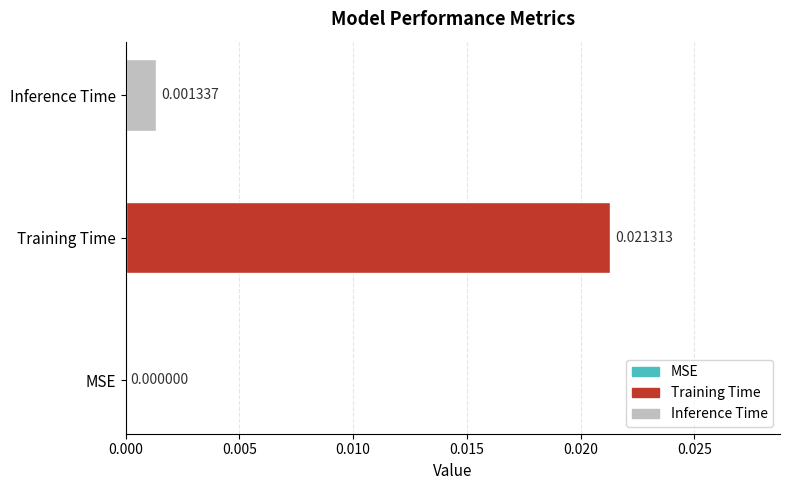

Are the bars horizontal?

Yes